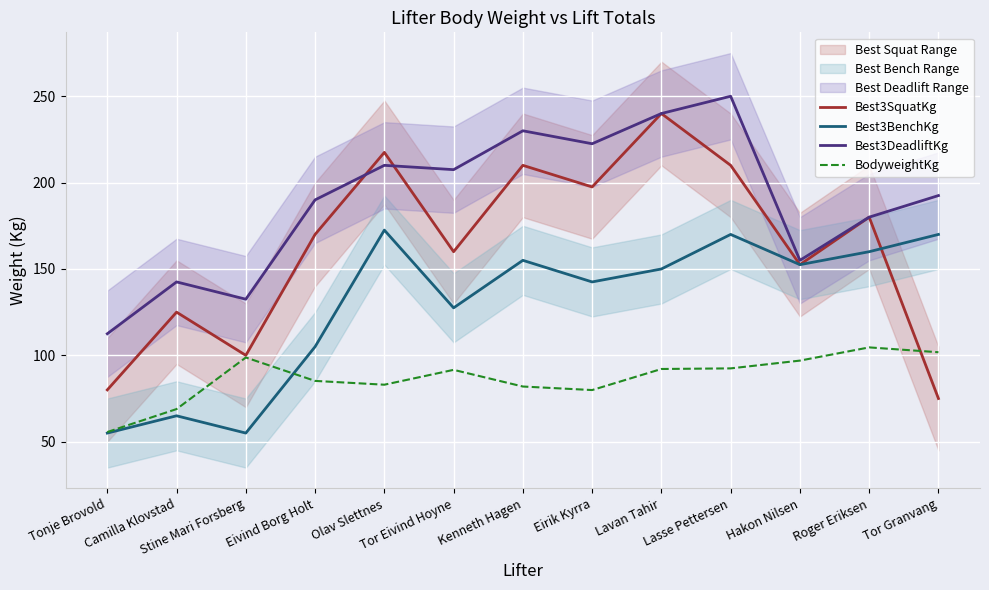

How many distinct data groups are displayed?

4